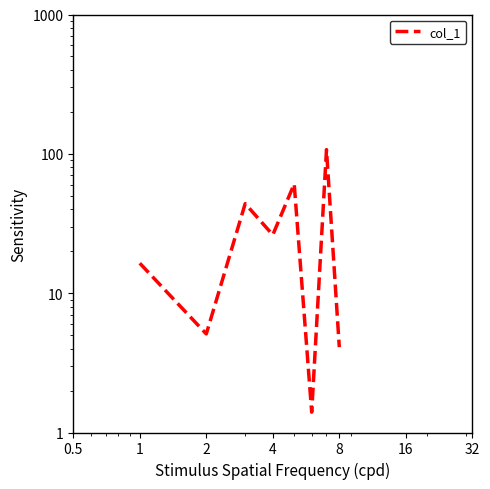

What is the sum of all values?

265.1